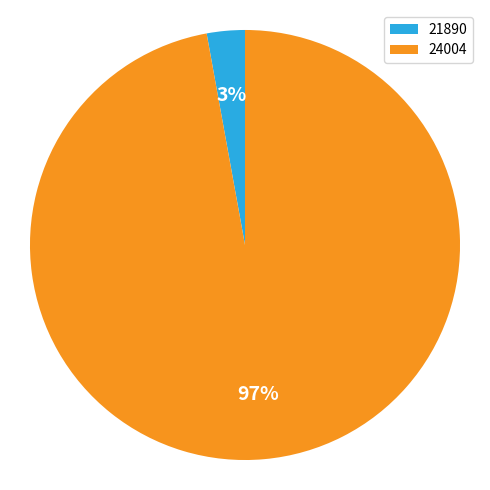

What is the smallest slice in the pie chart?

21890